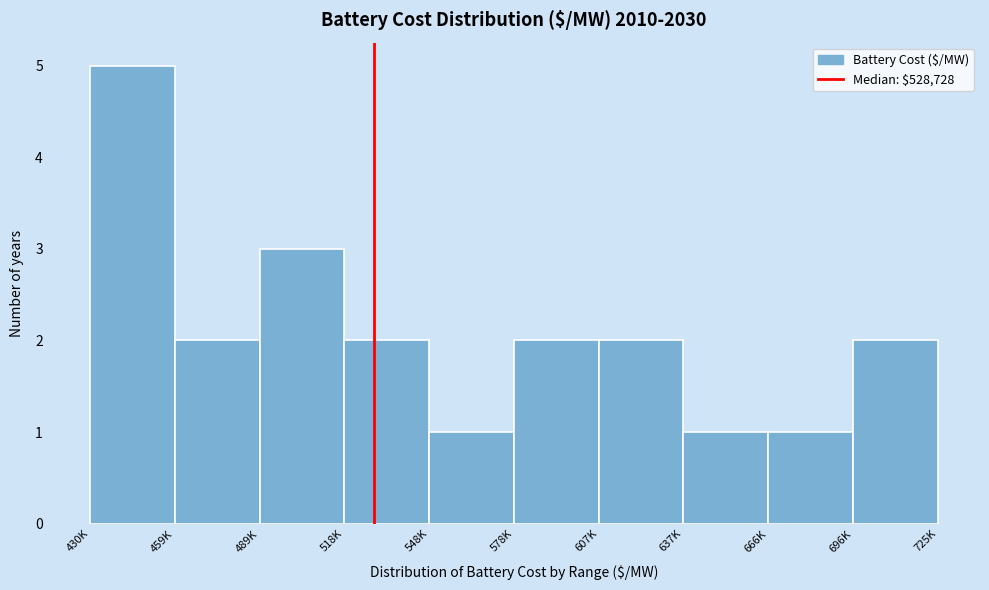

Reading right to left, what are all the values shown in this chart?

2	1	1	2	2	1	2	3	2	5